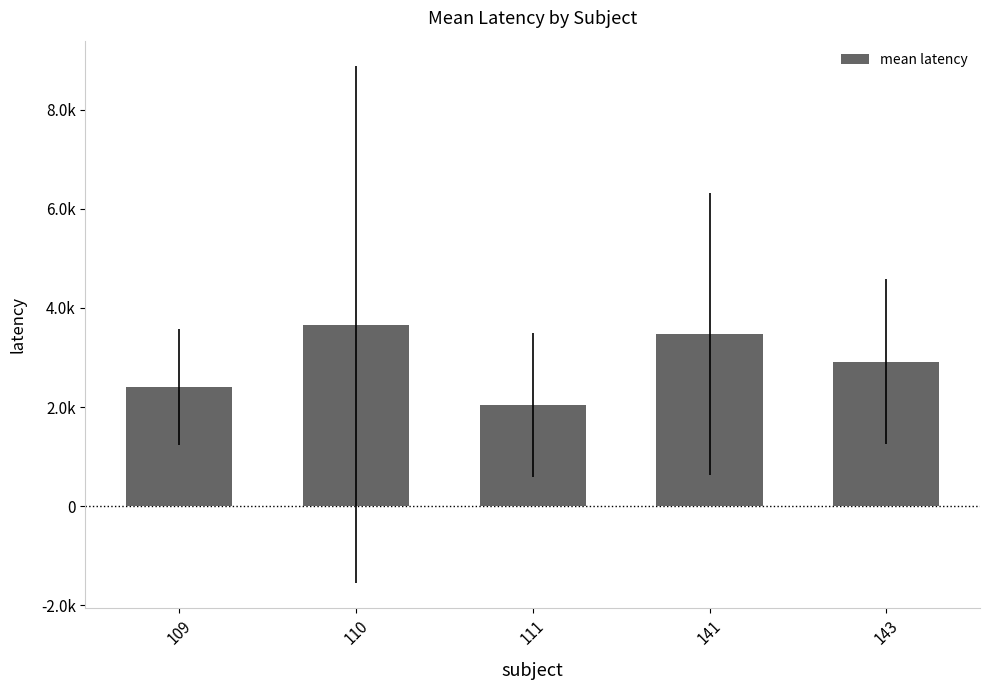

What is the sum of the values at 109 and 111?

4442.4